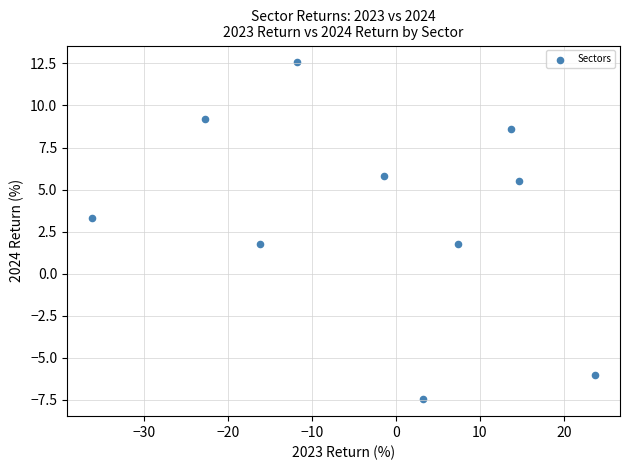

What is the range of Y values (max minus min)?

20.0